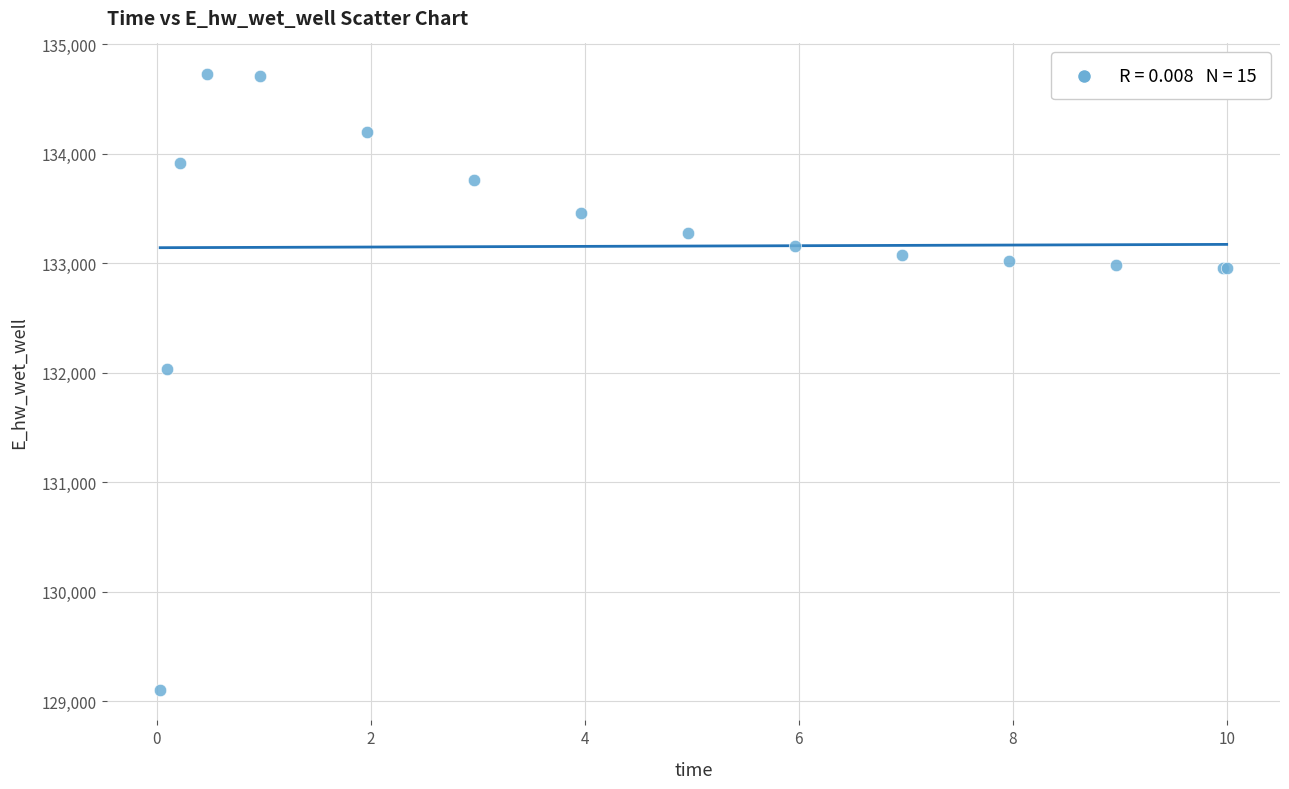

What Y value in the scatter plot is closest to 131917?

132039.8